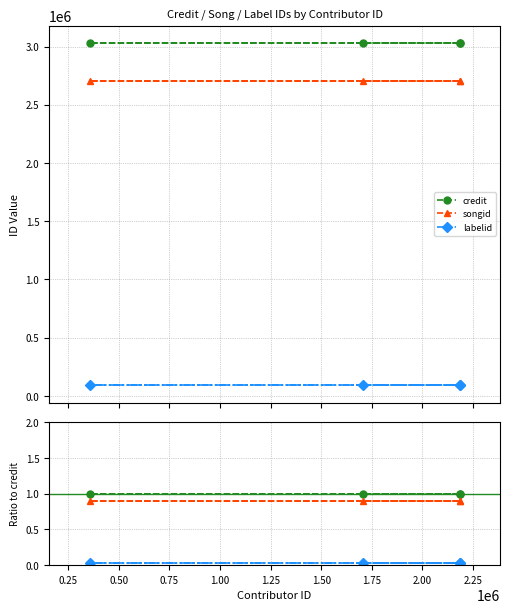

Does the chart display data point markers on the line(s)?

Yes